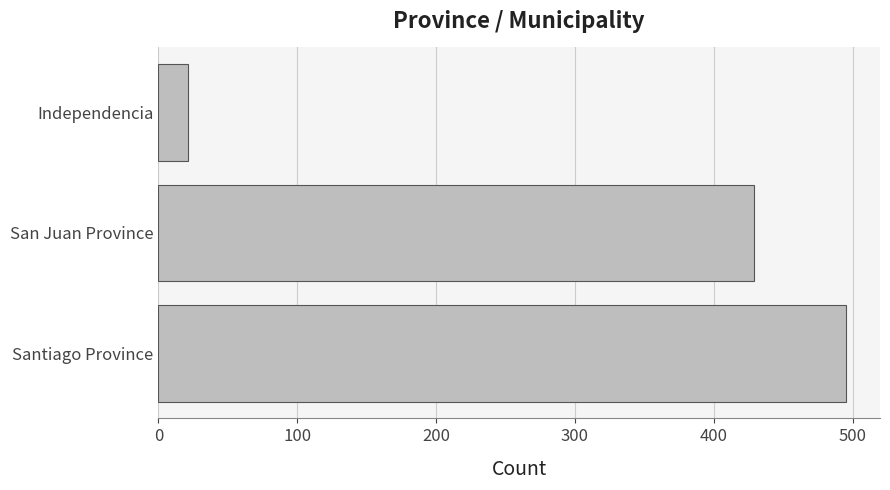

The value at San Juan Province is 429. True or false?

True